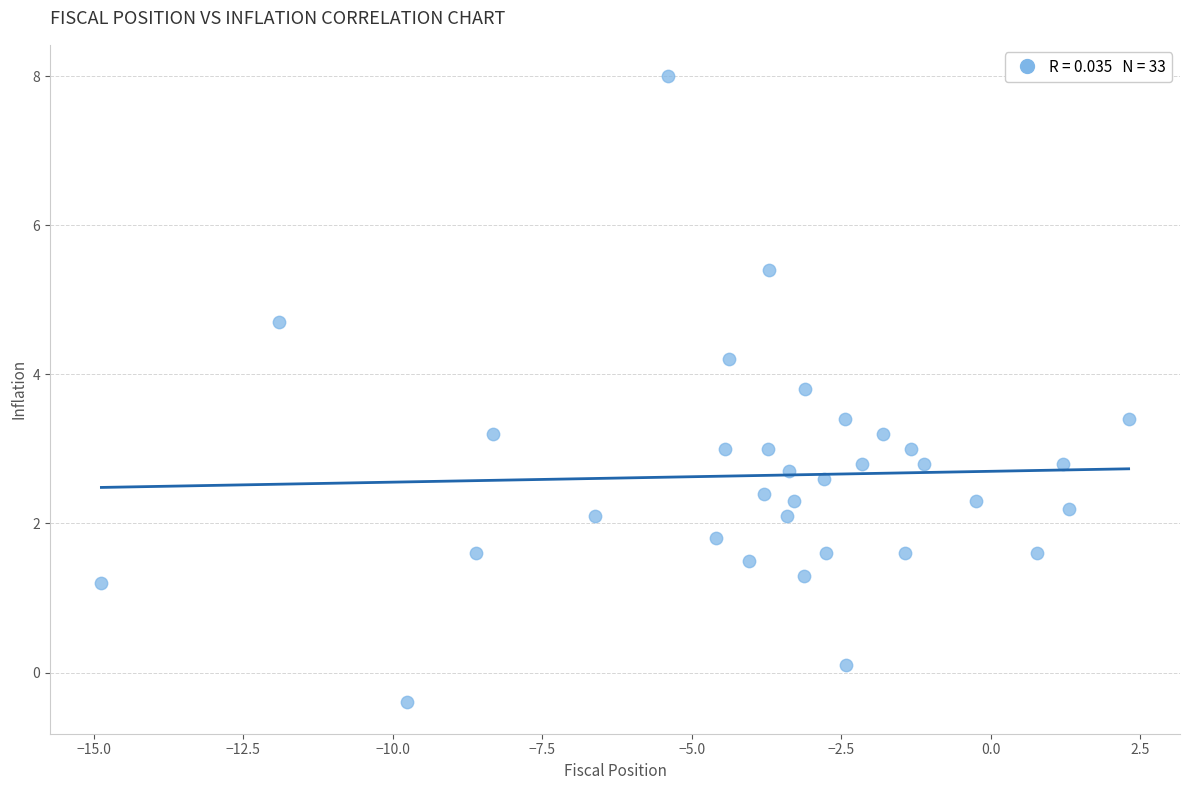

What is the range of X values (max minus min)?

17.2